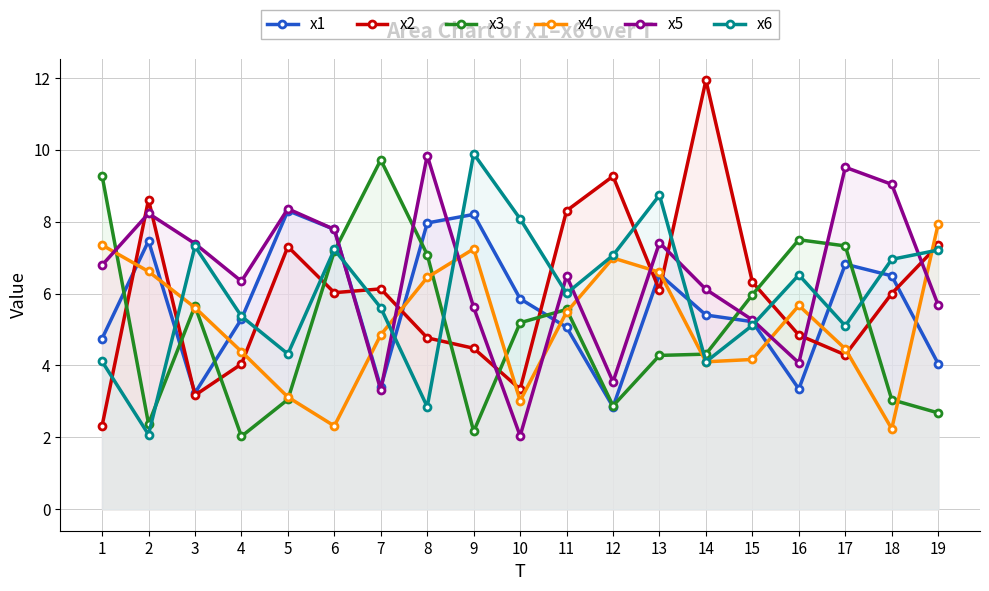

True or false: x1 has a value of 6.5 at 18.

True